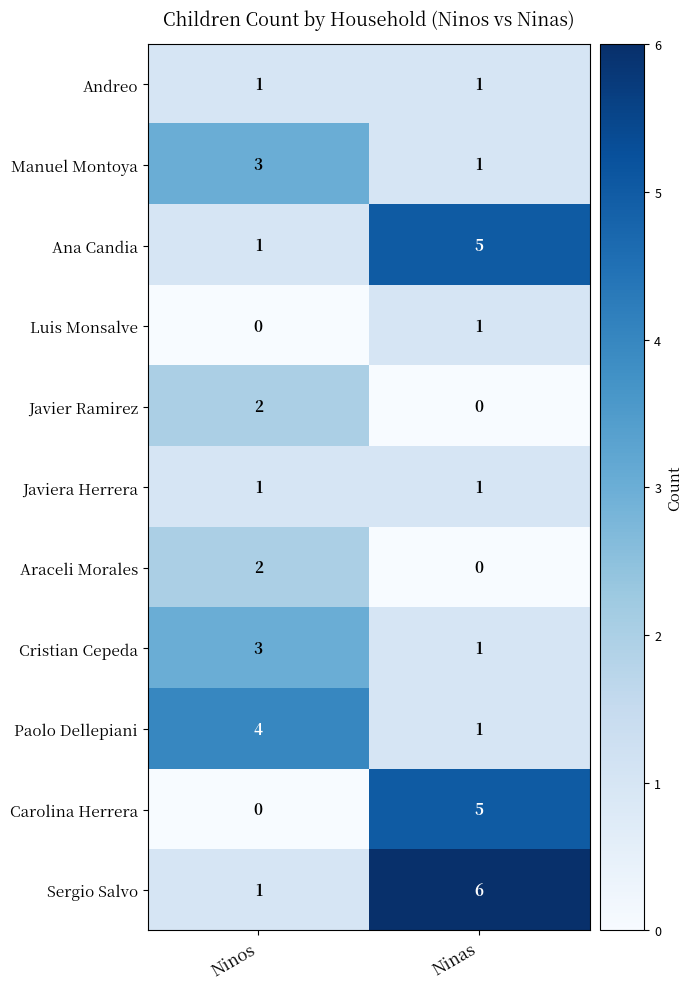

Count the number of data series in this chart.

11